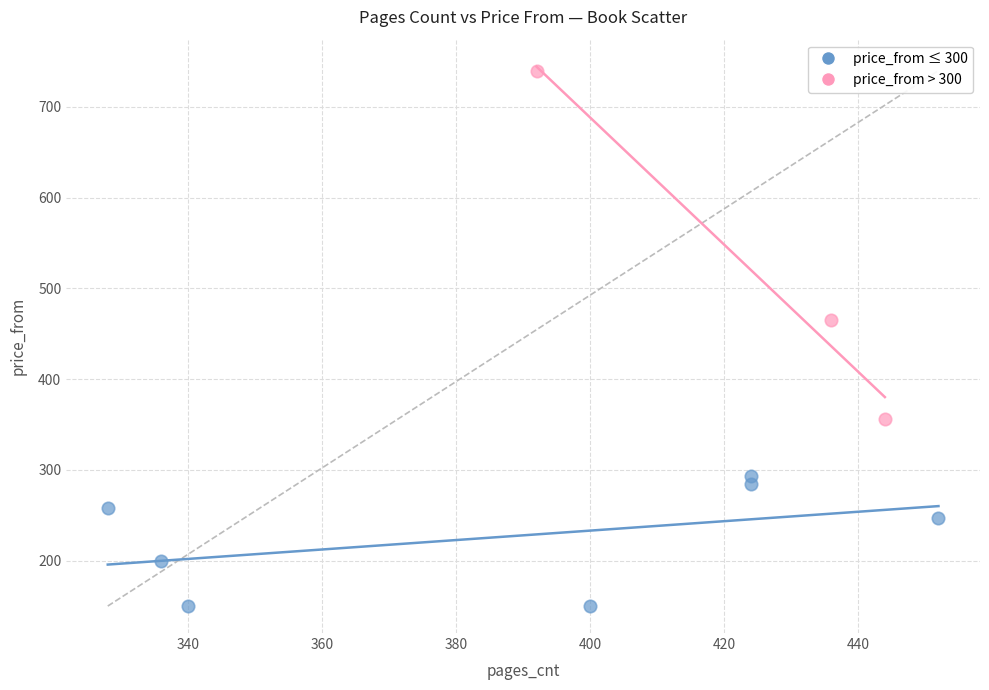

Which series reaches the minimum Y coordinate?

price_from ≤ 300